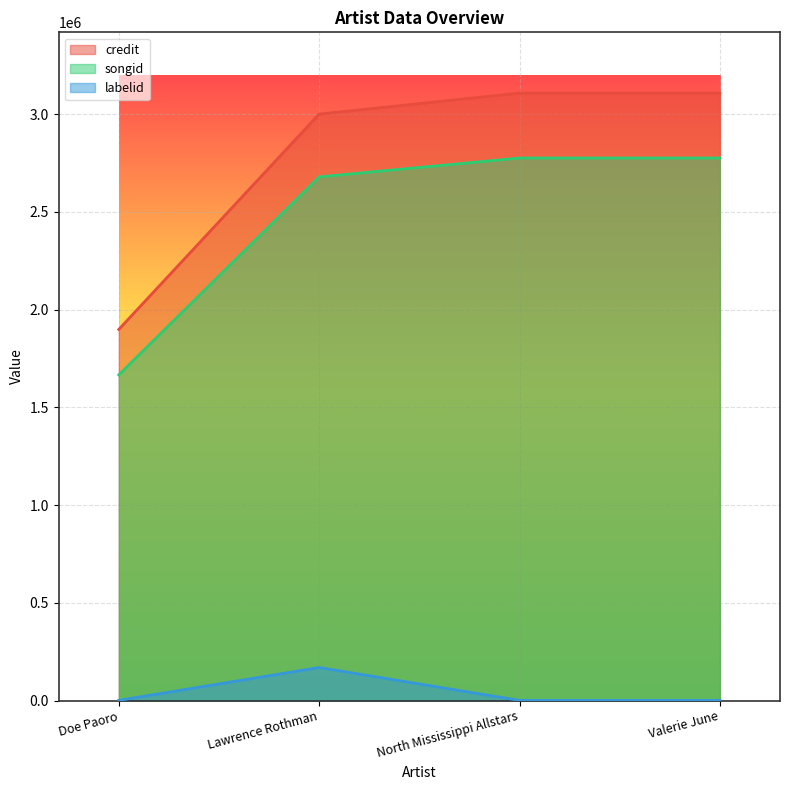

At which category is the sum across all series the highest?

North Mississippi Allstars